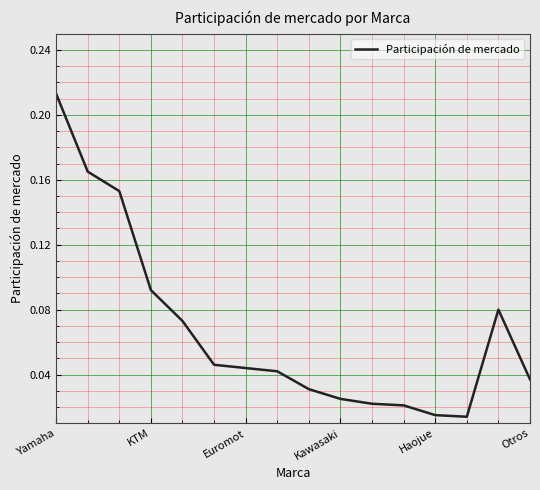

How many points are higher than both their immediate neighbors (excluding endpoints)?

1